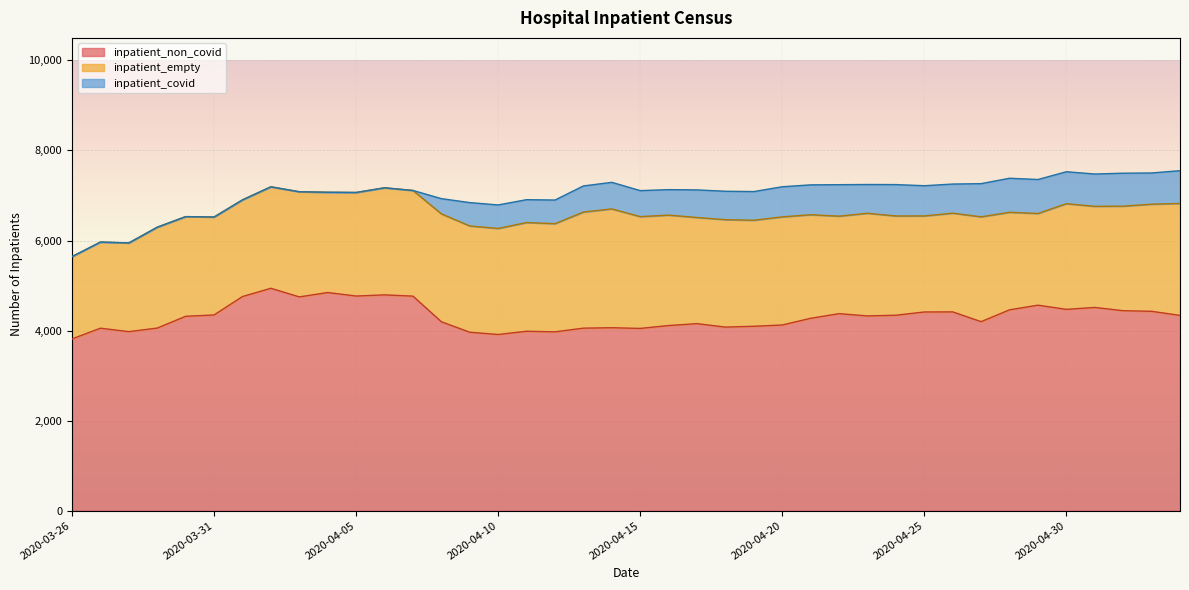

Which label corresponds to the largest value in the chart?

2020-04-02